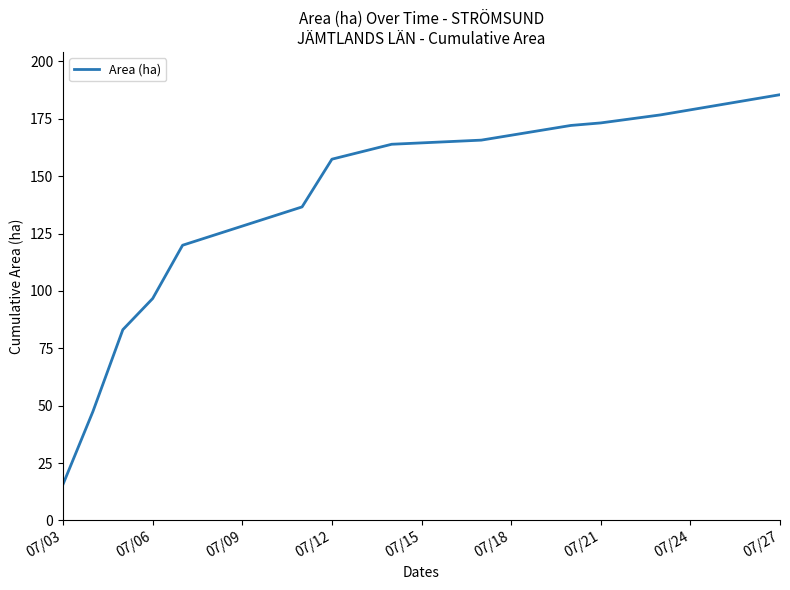

What is the maximum value shown in the chart?

185.5